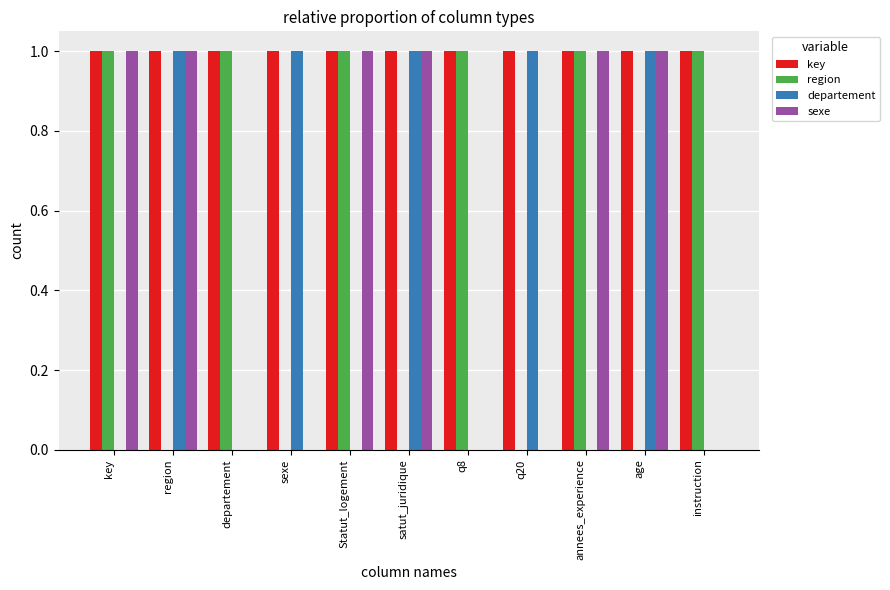

How many categories are shown in the chart?

11